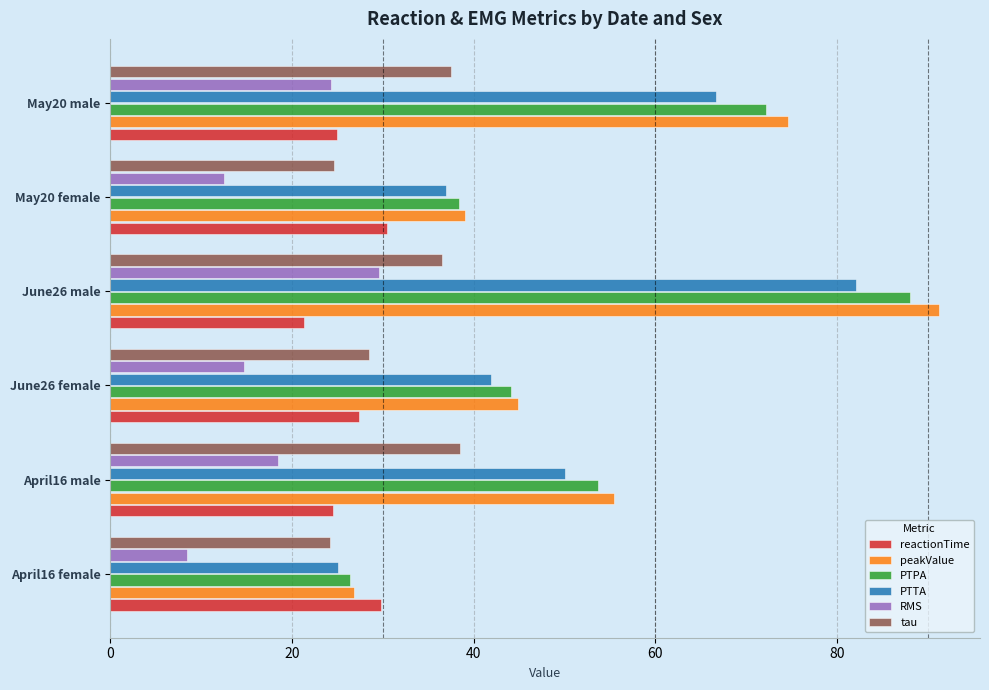

The value of tau at May20 male is 37.5. True or false?

True